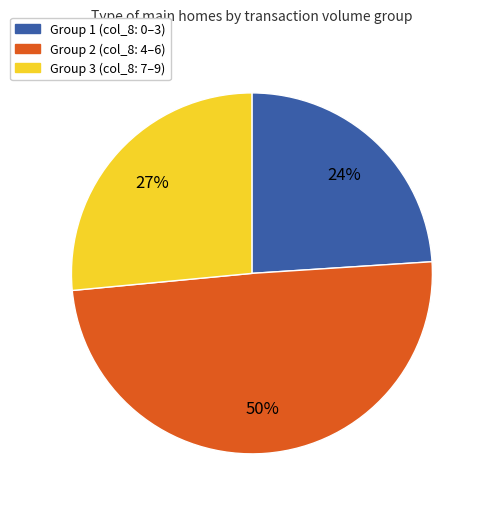

Rank the categories by value from lowest to highest.

Group 1 (col_8: 0–3), Group 3 (col_8: 7–9), Group 2 (col_8: 4–6)